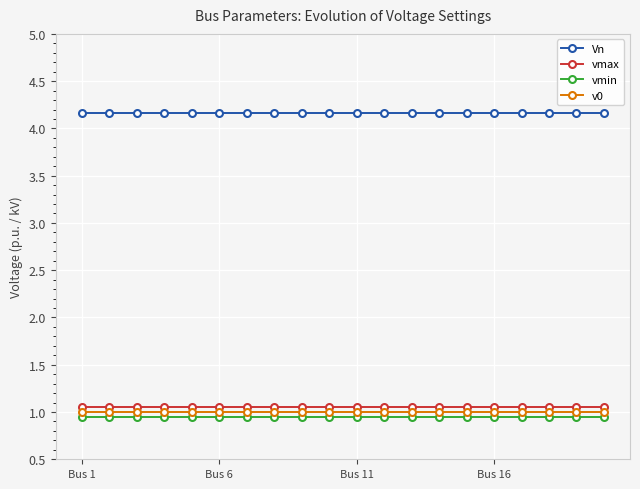

True or false: Vn and vmax cross at least once.

False